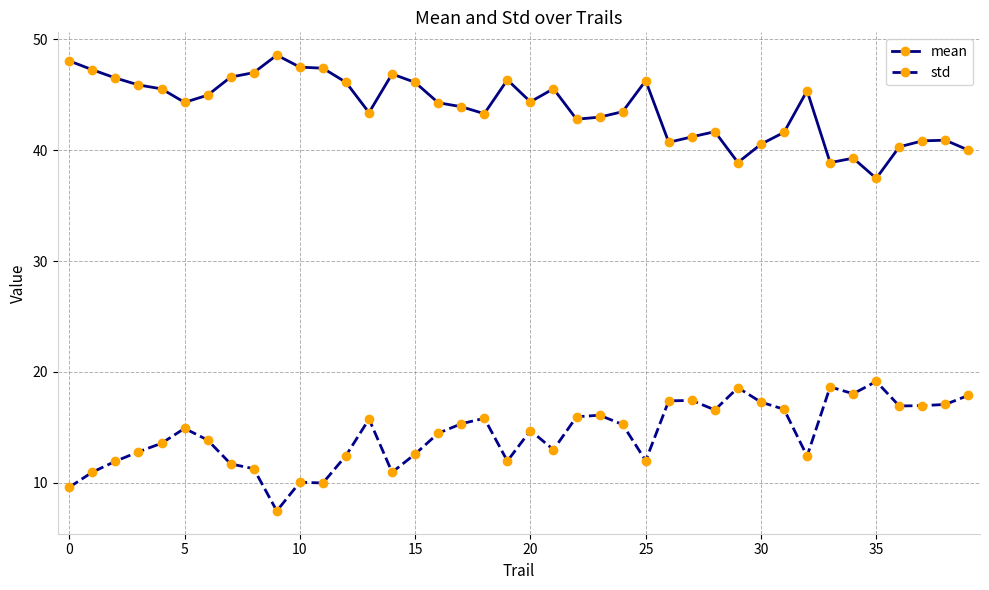

Does the chart have visible grid lines?

Yes